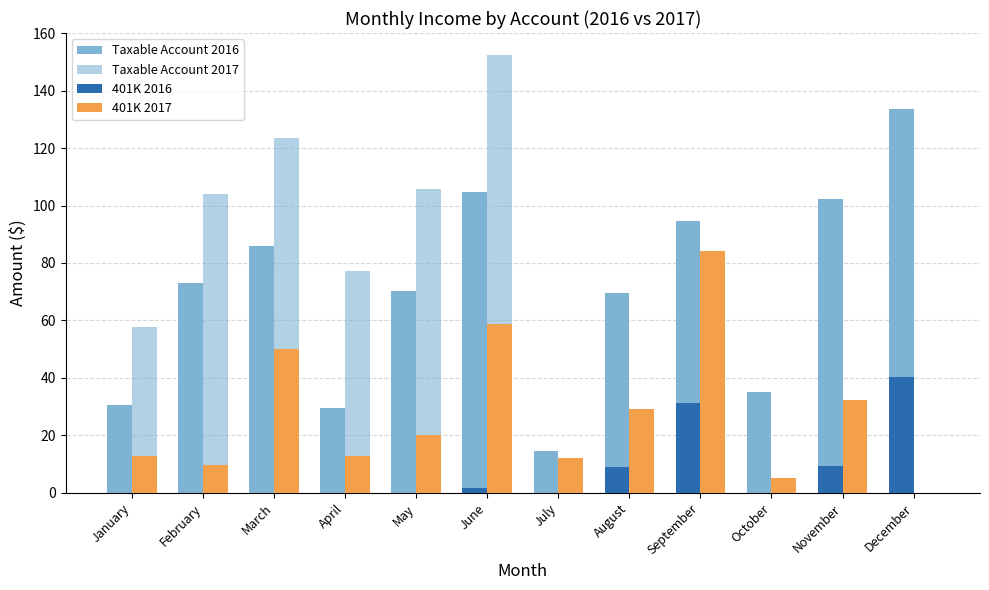

How many values in 401K 2017 are above zero?

11